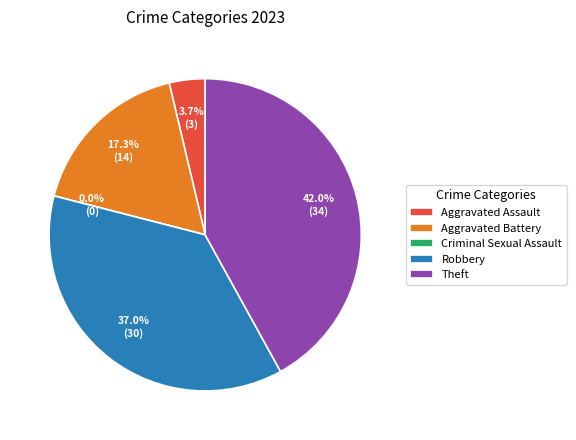

The Aggravated Assault slice represents 1% of the pie. True or false?

False